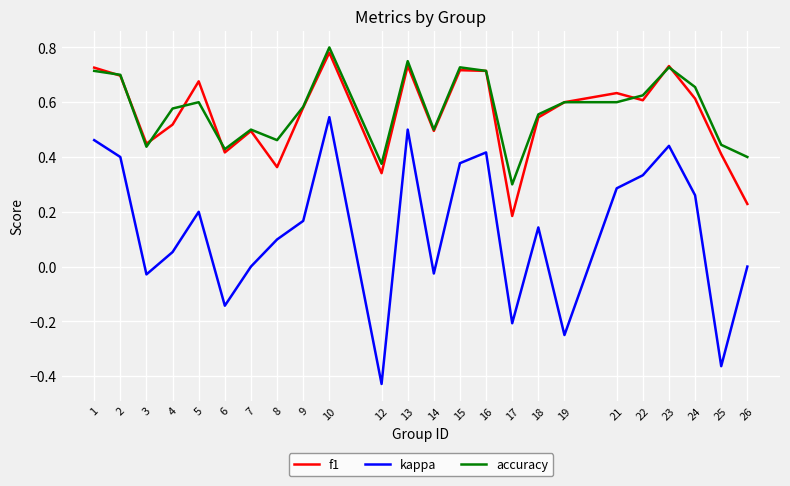

List the series in order of their peak value, highest first.

accuracy, f1, kappa